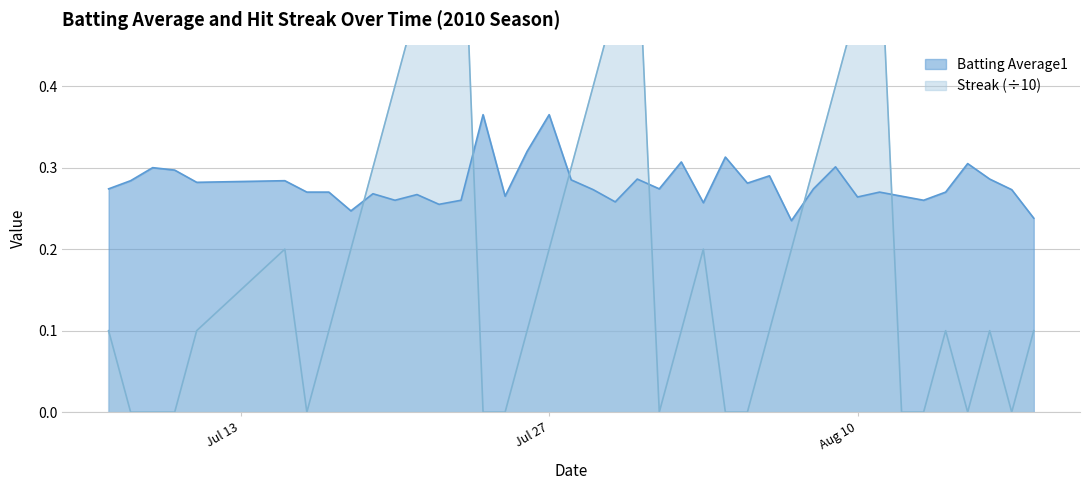

Is it true that Streak equals 0.2 at 2010-07-18?

True